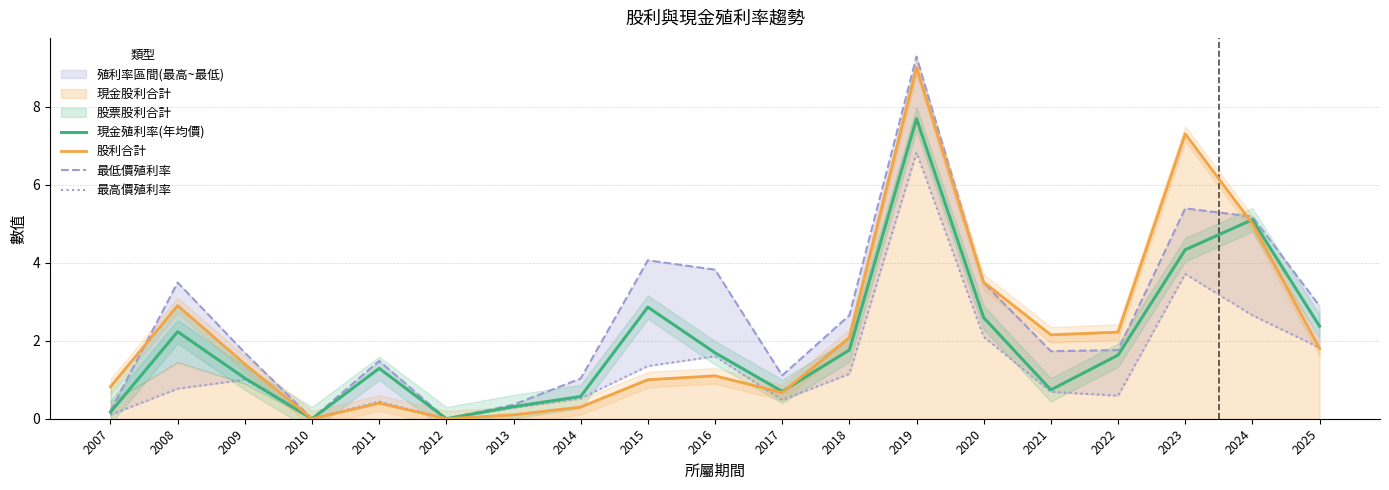

What is the average value of the 現金殖利率(年均價) series?

2.0